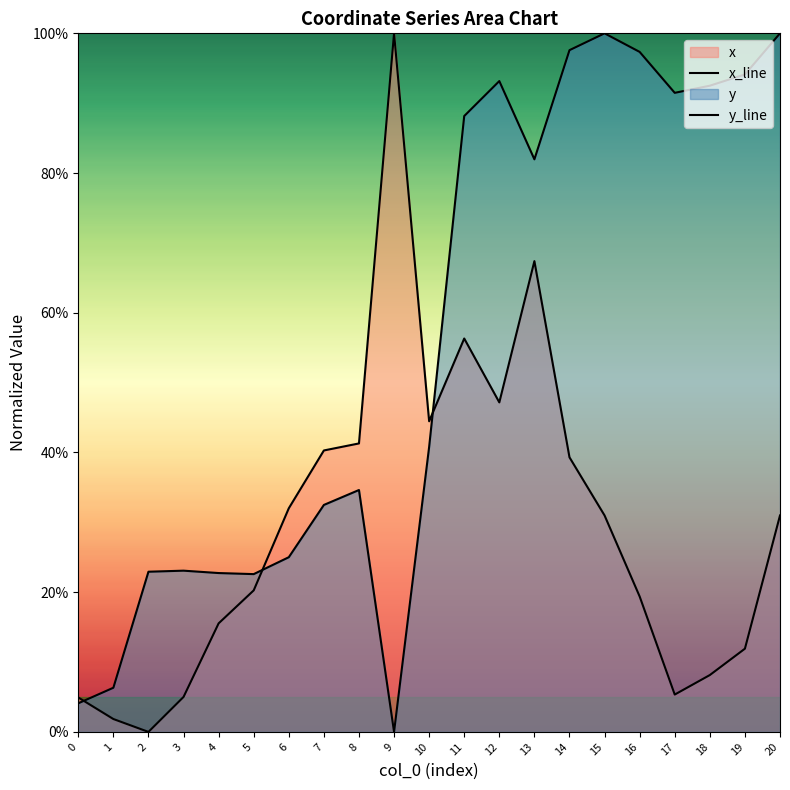

Which label corresponds to the largest value in the chart?

9